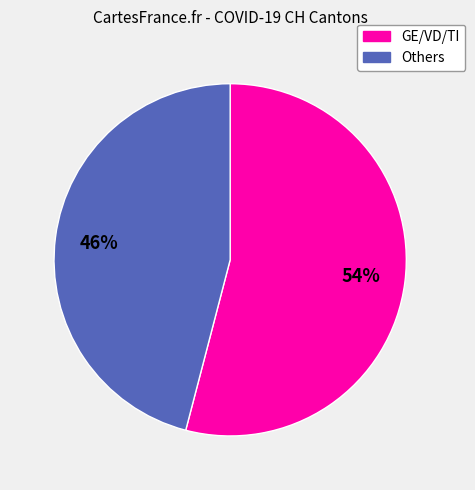

Does any single category account for the majority?

Yes